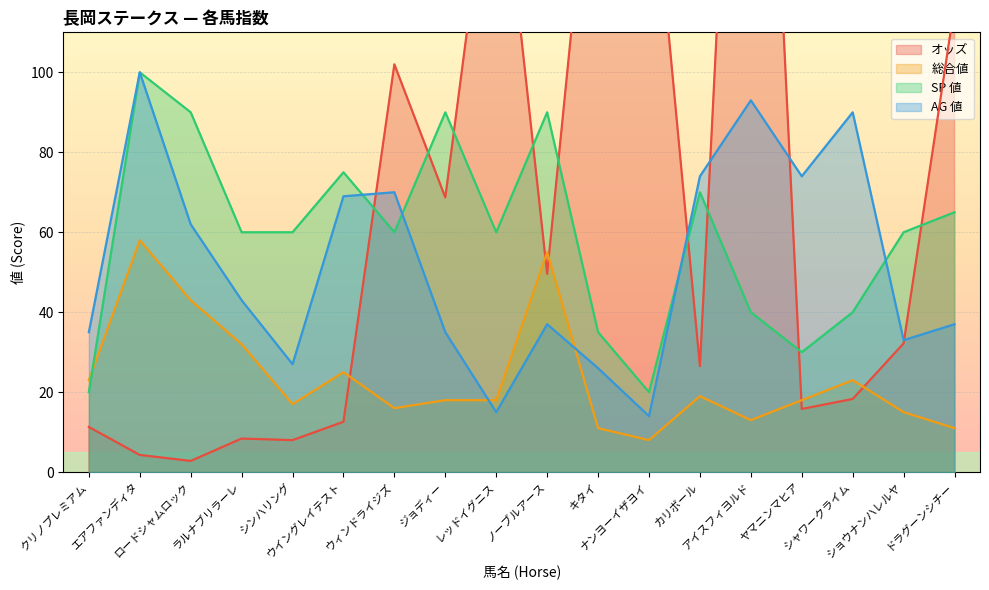

What is the difference between the maximum and minimum values in the SP 値 series?

80